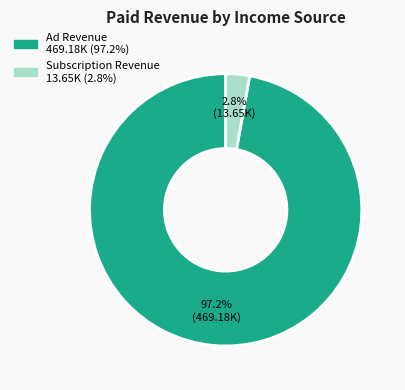

Is there a majority slice in this chart?

Yes